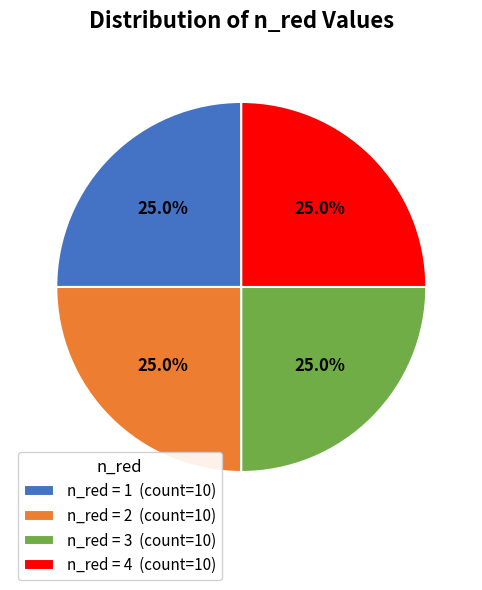

Combined, what portion of the pie is n_red = 3 (count=10) and n_red = 2 (count=10)?

50.0%